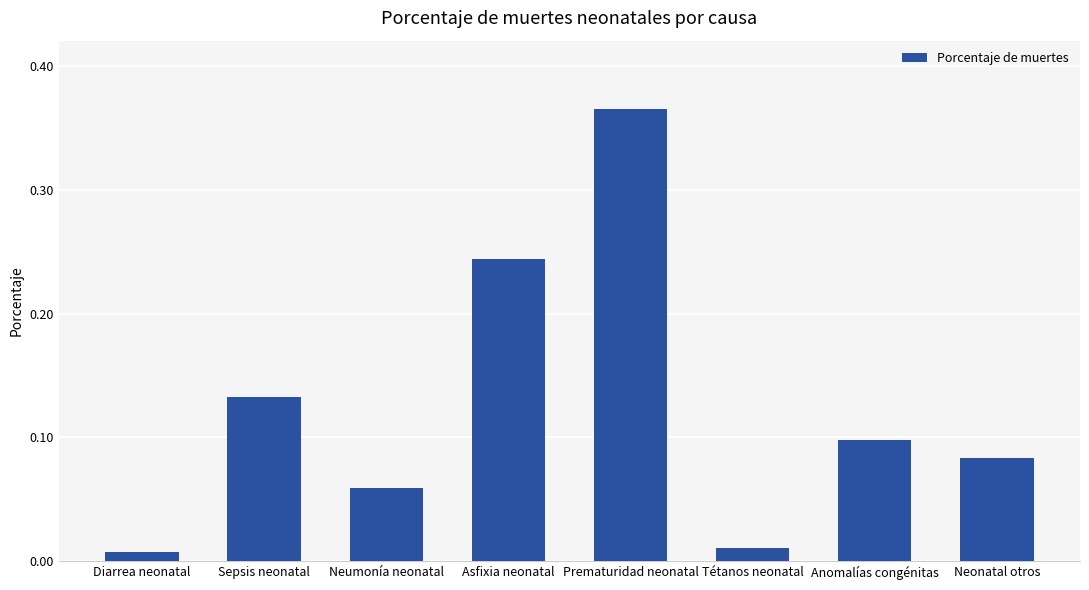

The chart shows a value of 0.4 at Asfixia neonatal. True or false?

False